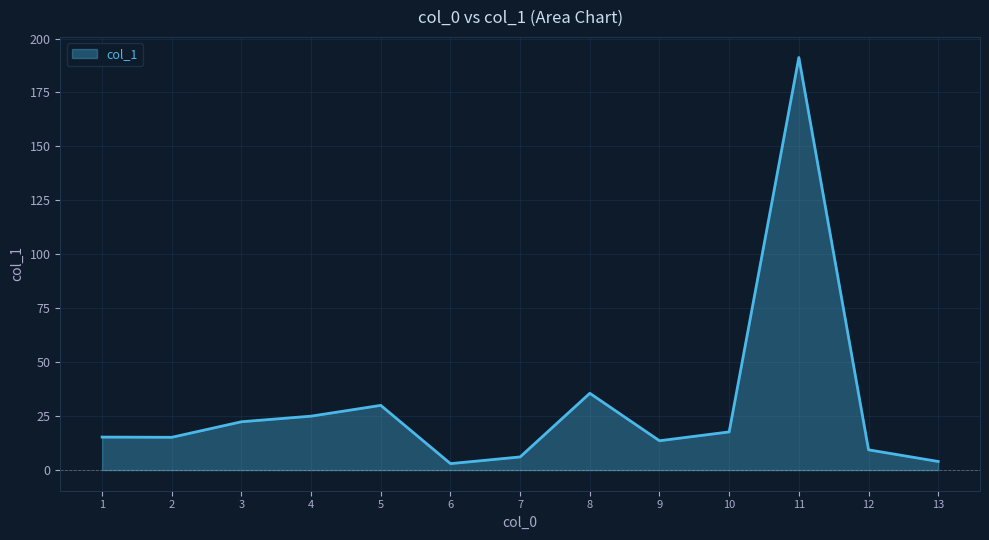

Where does the data first go above 15?

1